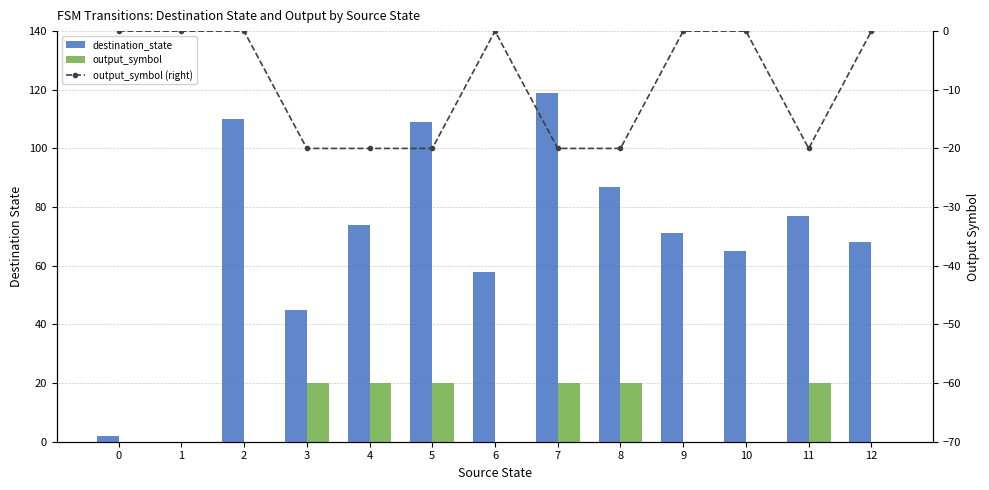

How many data points in destination_state are less than 71?

6